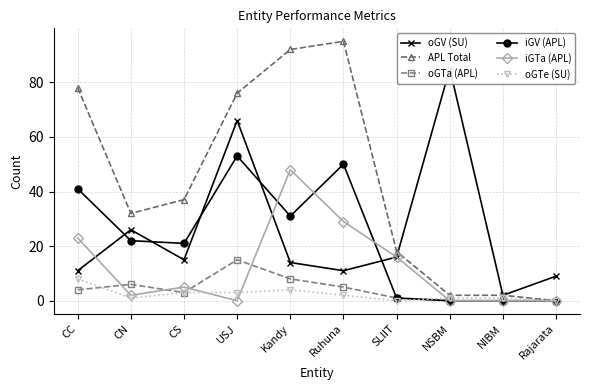

What is the label of the 9th point from the left?

NIBM